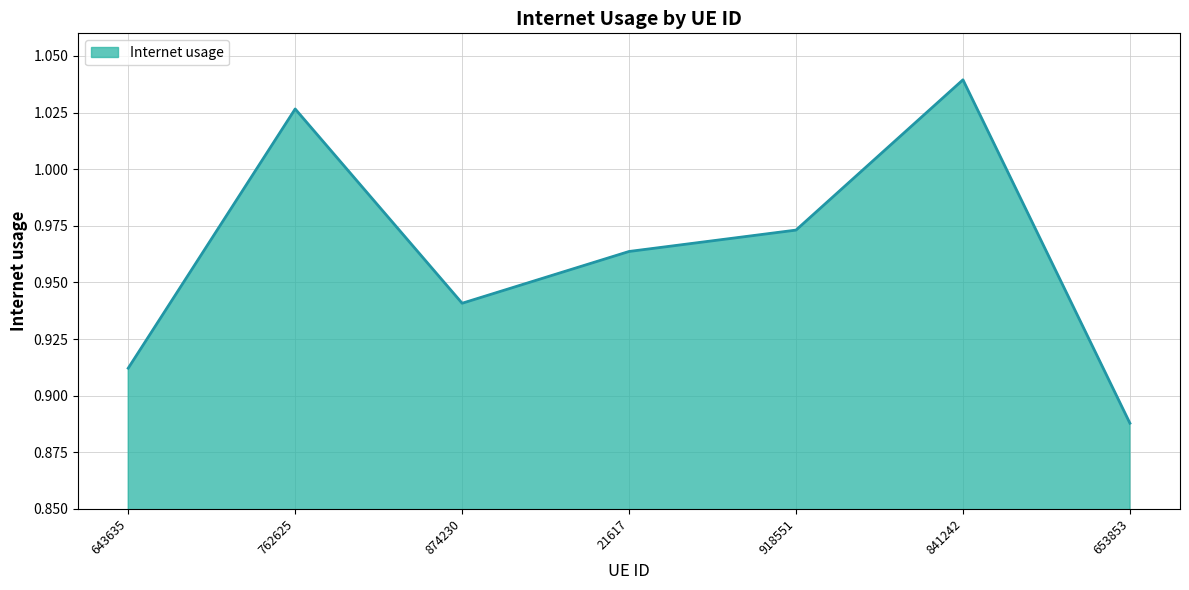

What is the sum of the values at 762625 and 21617?

2.0